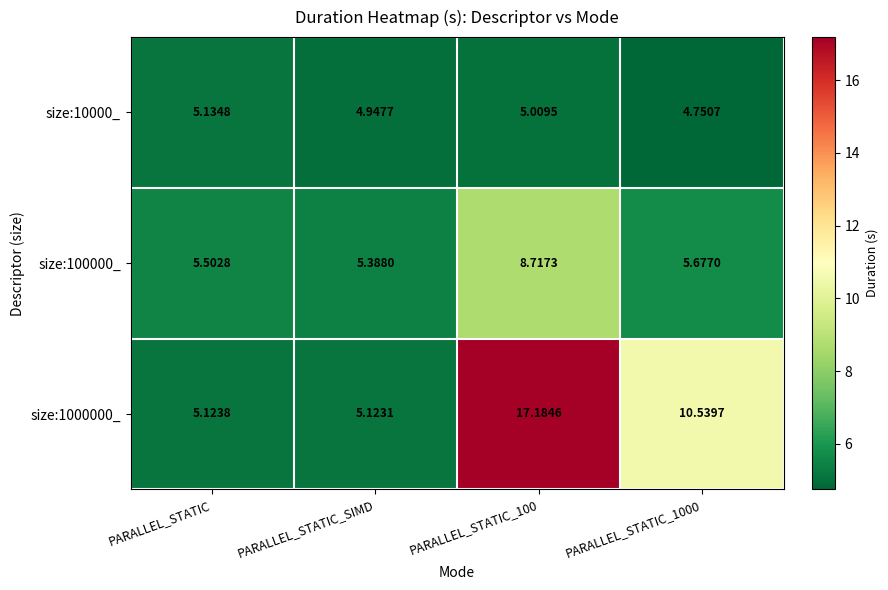

Is the value of size:10000_ at PARALLEL_STATIC greater than the value of size:100000_ at PARALLEL_STATIC_SIMD?

No